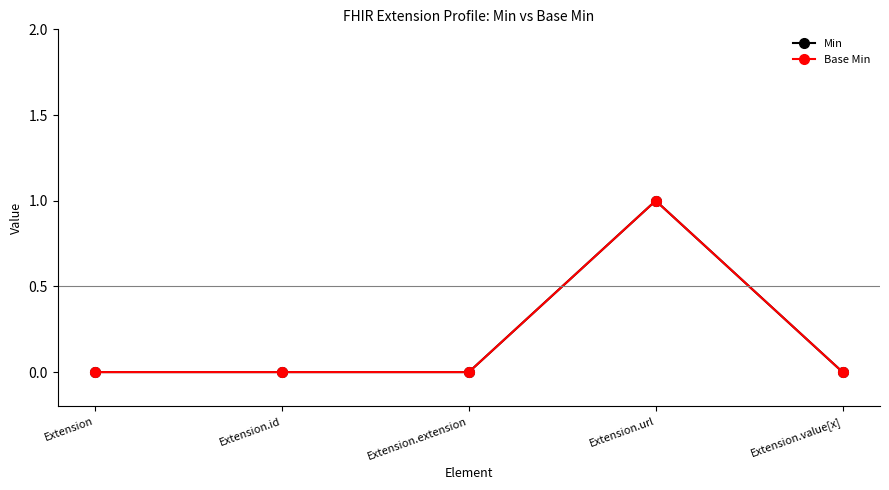

What is the label of the 5th point from the left?

Extension.value[x]